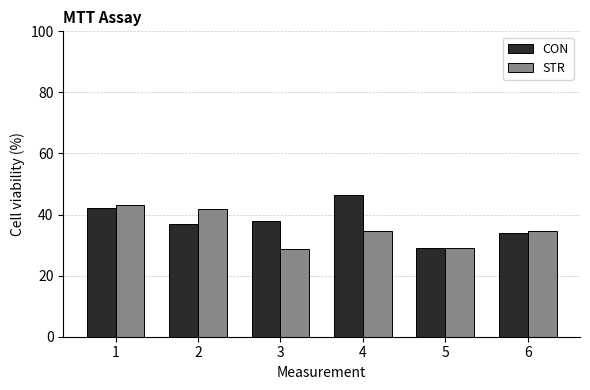

Rank the series at 4 from lowest to highest value.

STR, CON